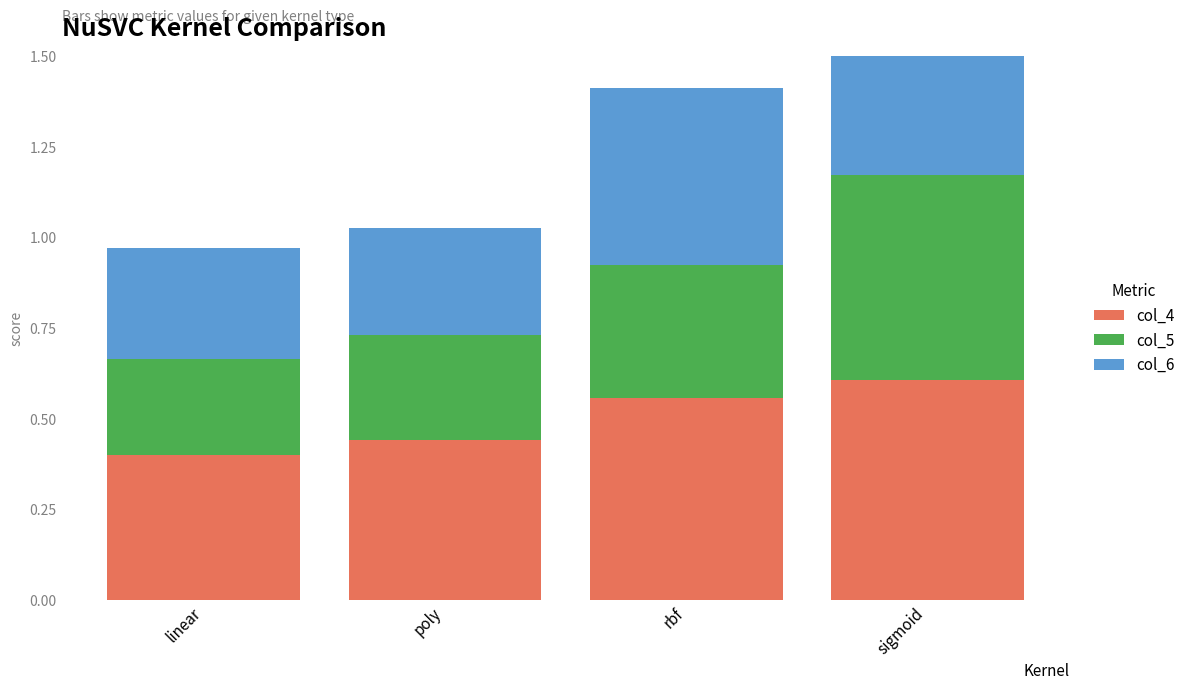

What is the difference between the highest and lowest values at sigmoid?

0.1